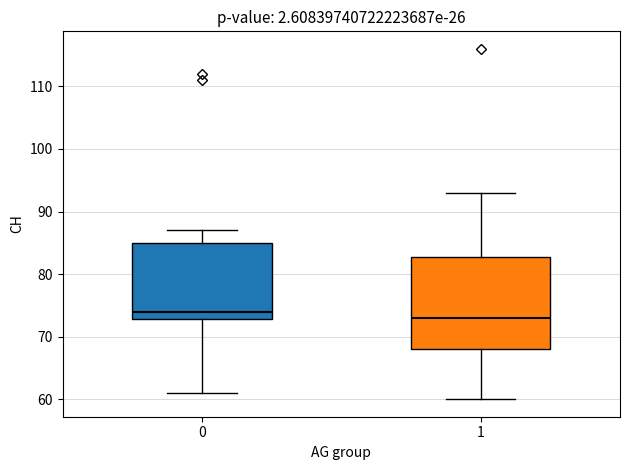

Comparing the boxes themselves (not the whiskers), which one is the tallest?

1